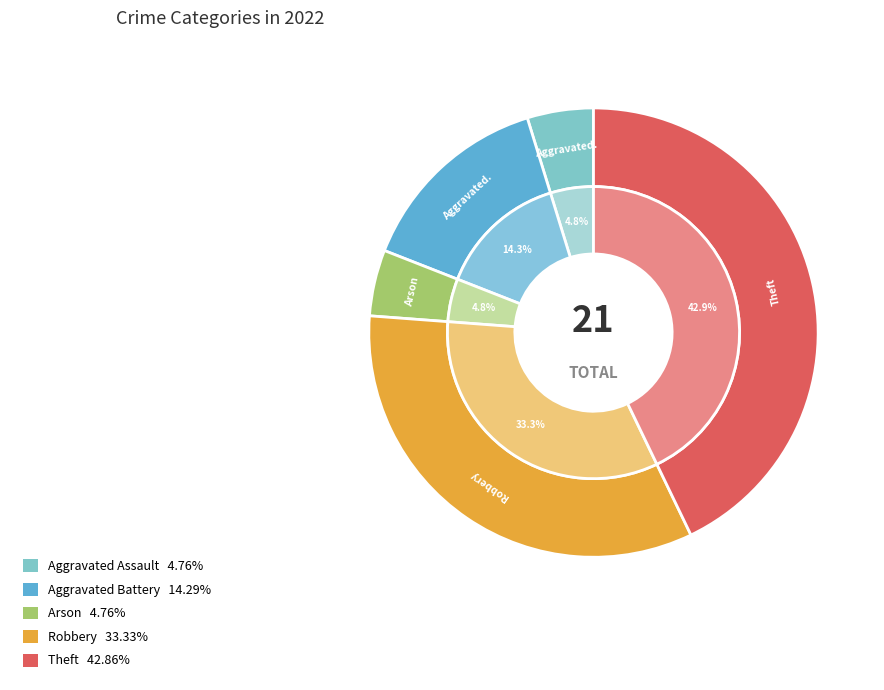

How many slices are in this pie chart?

5